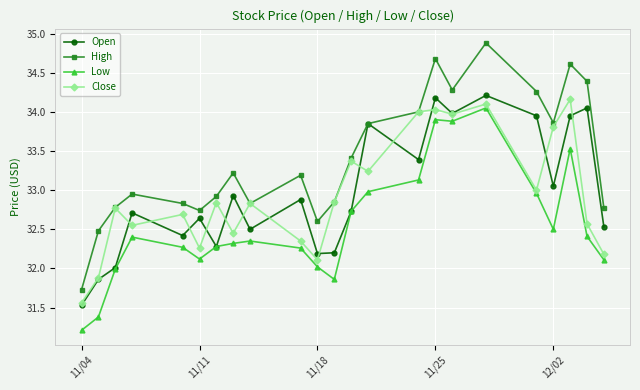

True or false: Close and Open intersect in this chart.

True